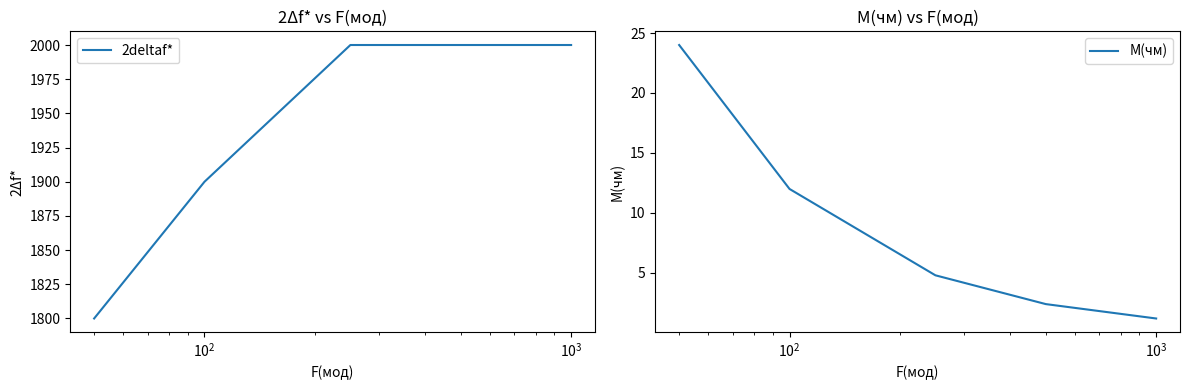

Rank the series by their average value, from highest to lowest.

2deltaf*, M(чм)